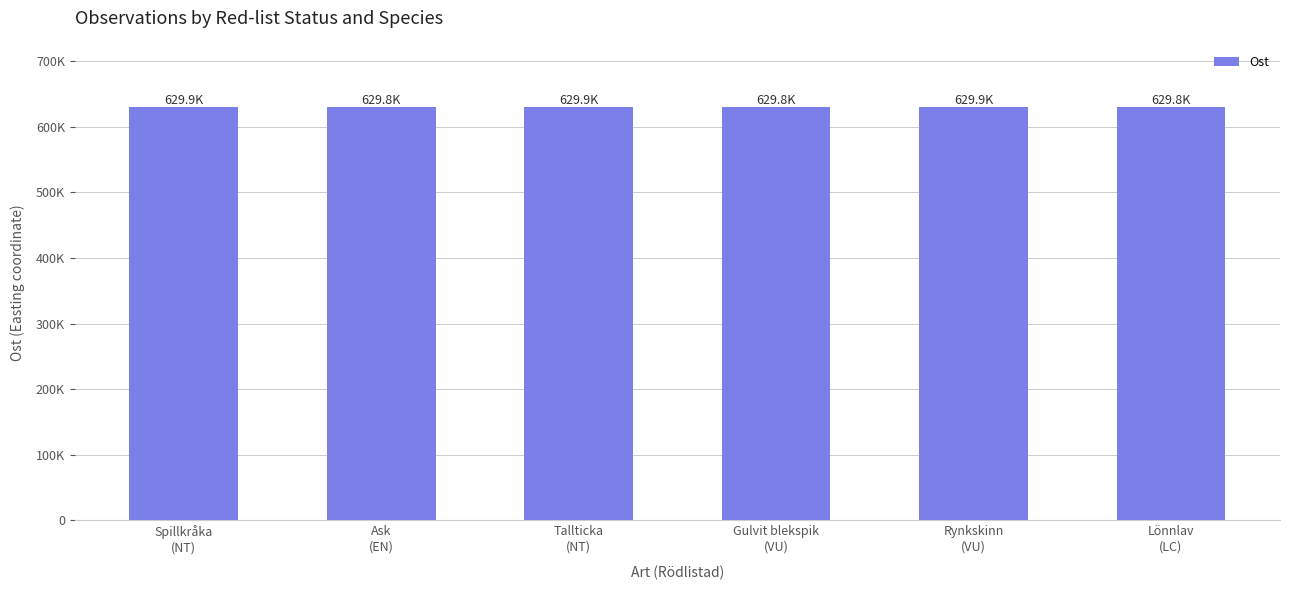

What is the difference between the maximum and minimum values?

176